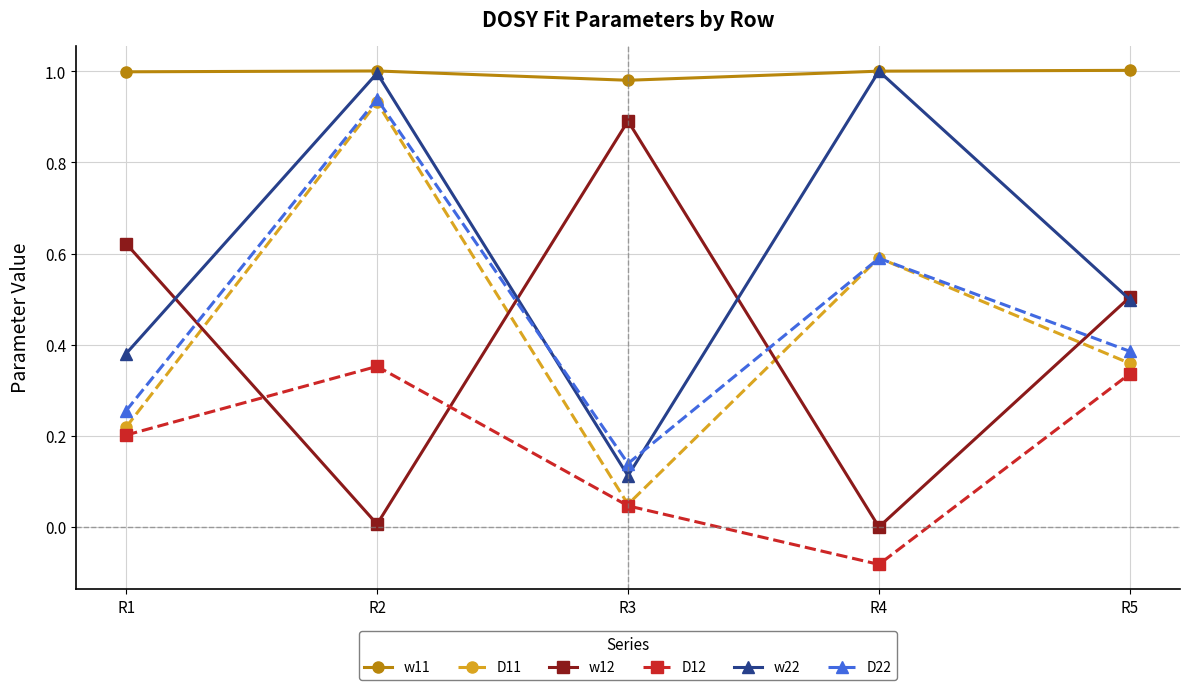

What is the total value across all series at R5?

3.1